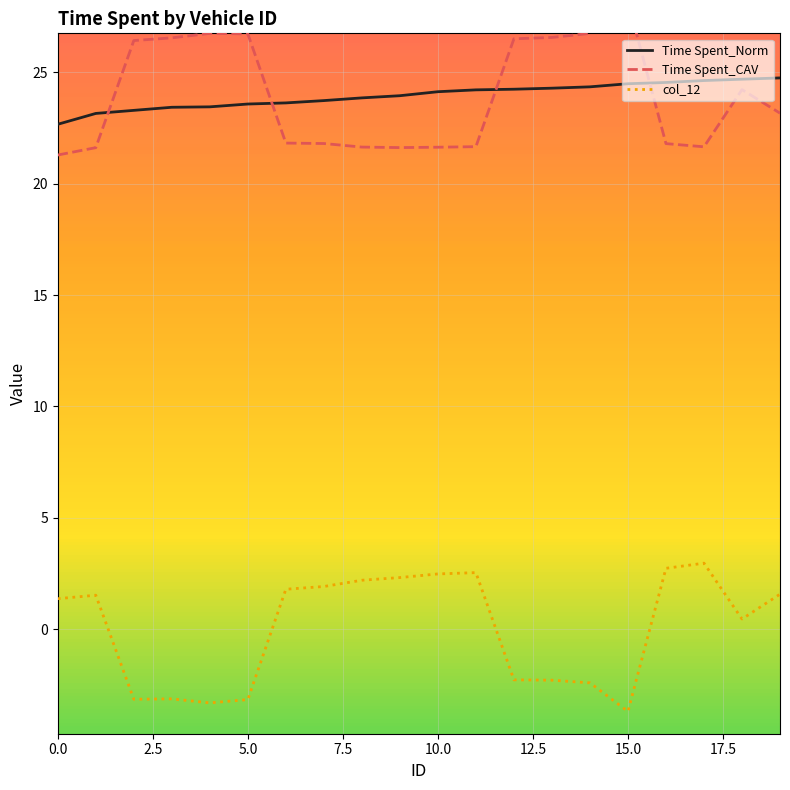

In col_12, how many points are higher than both neighbors (excluding endpoints)?

4